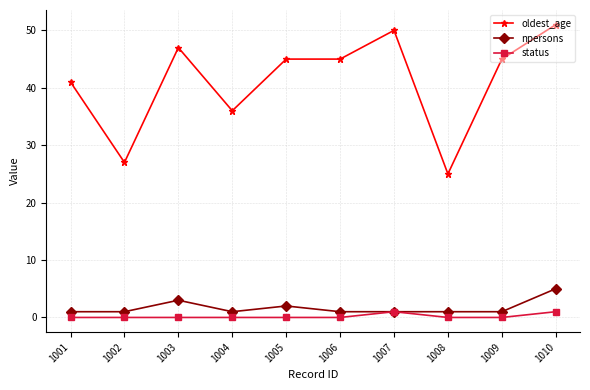

What is the difference between the highest and lowest values at 1009?

45